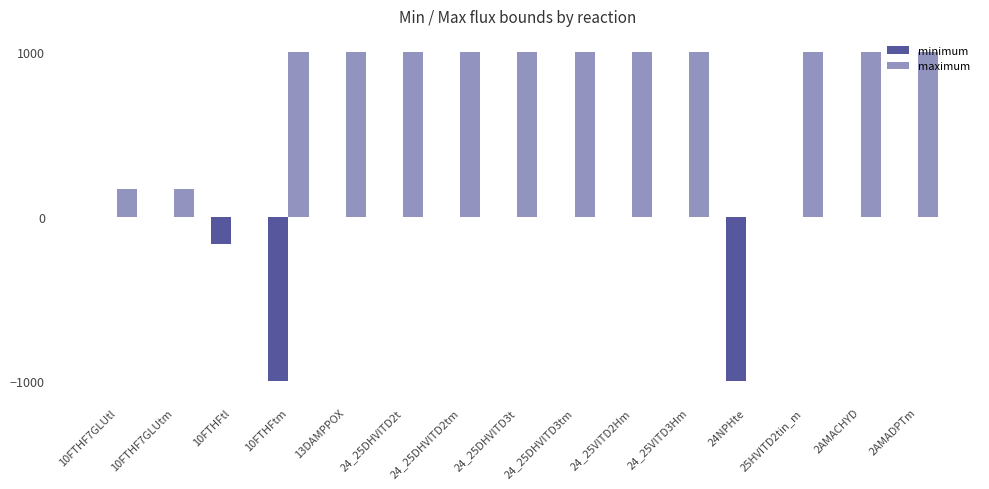

Reading right to left, extract all data points from this chart.

minimum: 2AMADPTm=0.0	2AMACHYD=0.0	25HVITD2tin_m=0.0	24NPHte=-1000.0	24_25VITD3Hm=0.0	24_25VITD2Hm=0.0	24_25DHVITD3tm=0.0	24_25DHVITD3t=0.0	24_25DHVITD2tm=0.0	24_25DHVITD2t=0.0	13DAMPPOX=0.0	10FTHFtm=-1000.0	10FTHFtl=-166.7	10FTHF7GLUtm=0.0	10FTHF7GLUtl=0.0
maximum: 2AMADPTm=1000.0	2AMACHYD=1000.0	25HVITD2tin_m=1000.0	24NPHte=0.0	24_25VITD3Hm=1000.0	24_25VITD2Hm=1000.0	24_25DHVITD3tm=1000.0	24_25DHVITD3t=1000.0	24_25DHVITD2tm=1000.0	24_25DHVITD2t=1000.0	13DAMPPOX=1000.0	10FTHFtm=1000.0	10FTHFtl=0.0	10FTHF7GLUtm=166.7	10FTHF7GLUtl=166.7